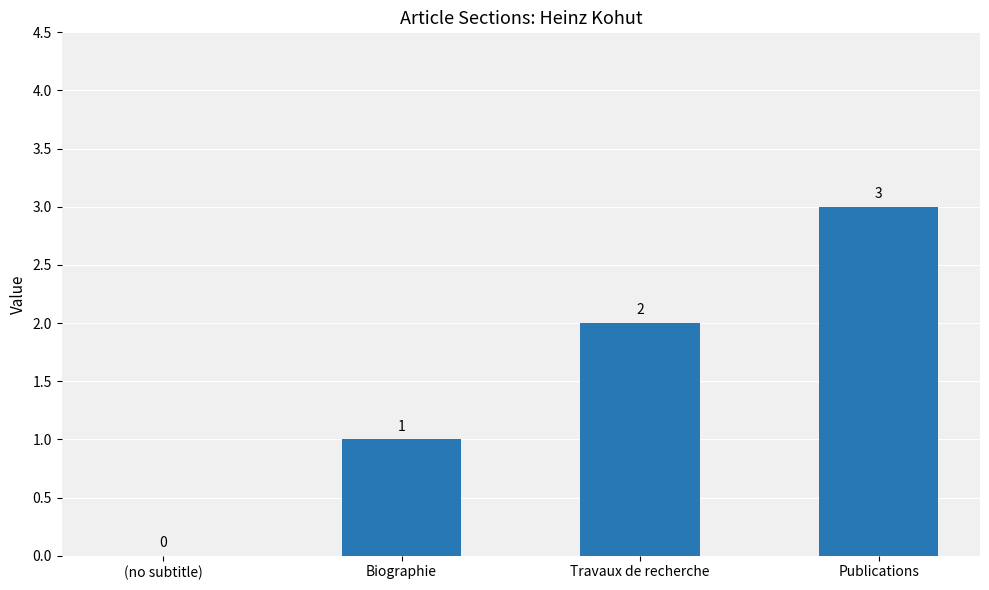

The chart shows a value of 2 at Biographie. True or false?

False